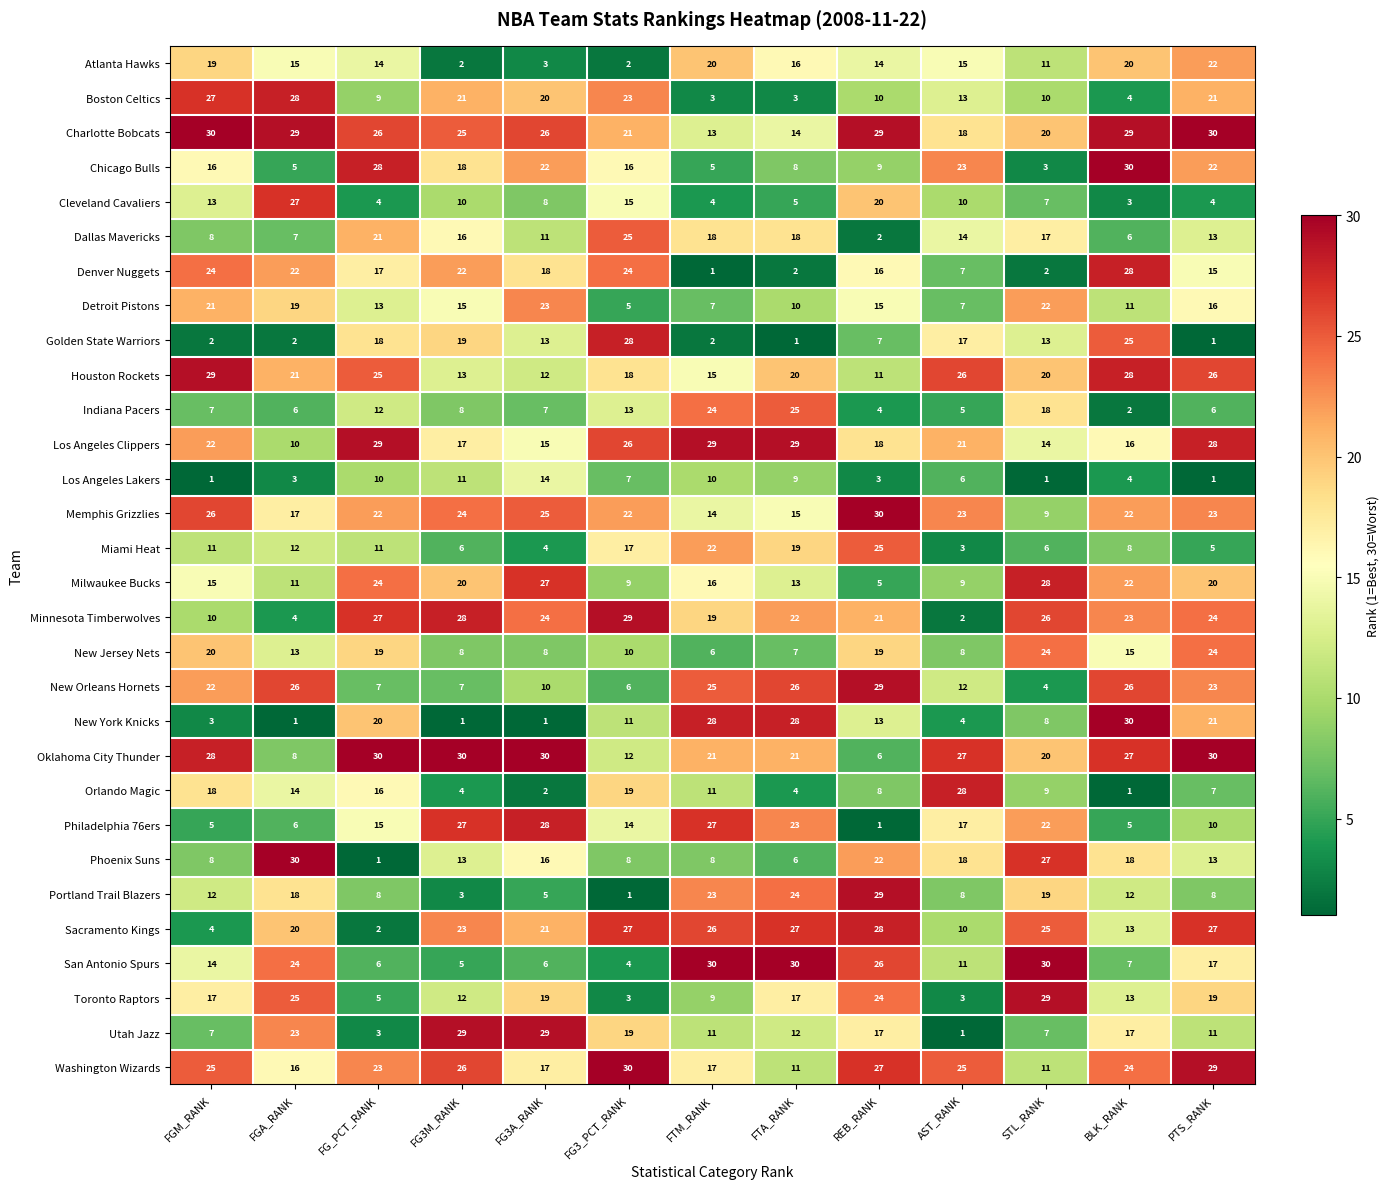

Which series has the largest total across all categories?

Charlotte Bobcats